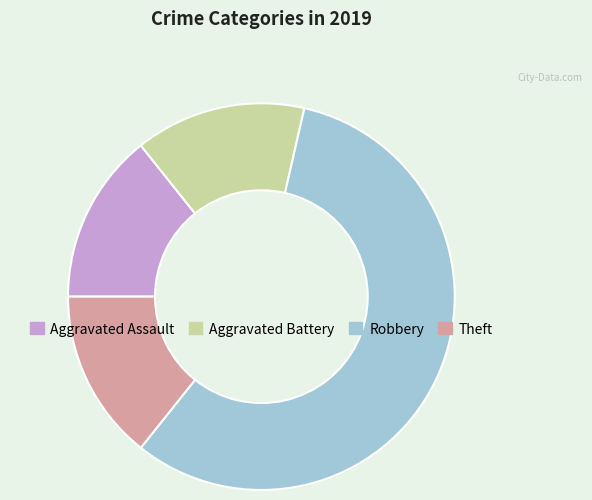

Do Robbery and Theft together represent more than half of the pie?

Yes